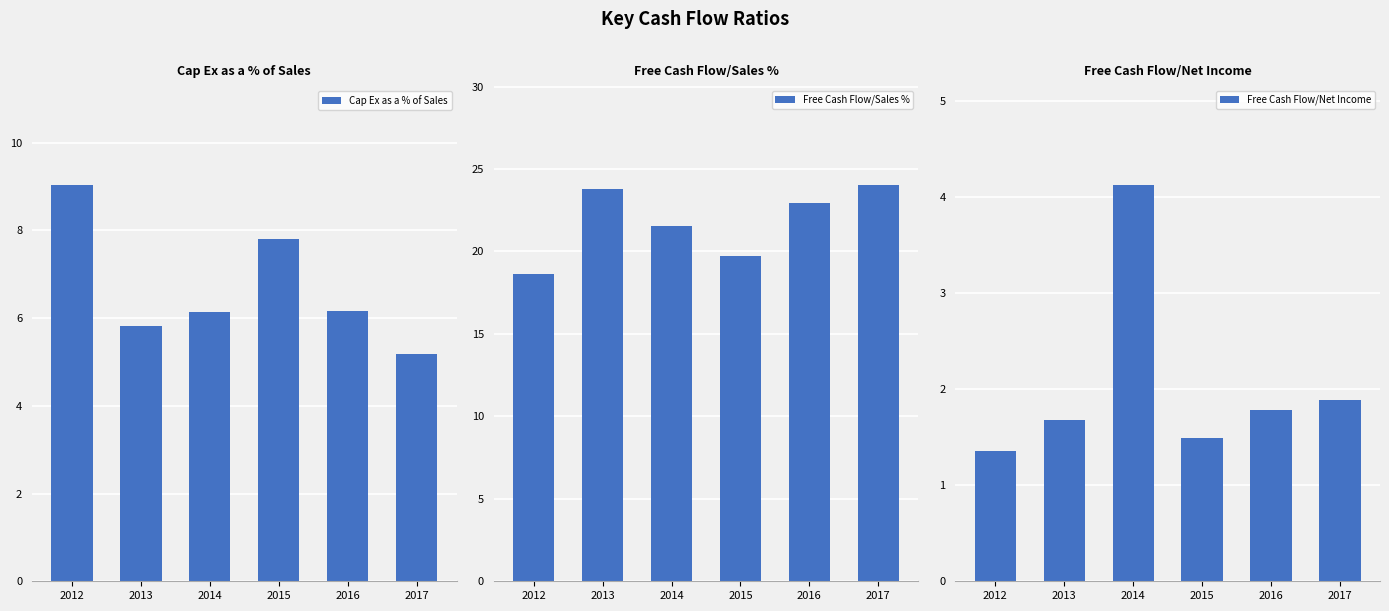

How many groups of bars are there?

6